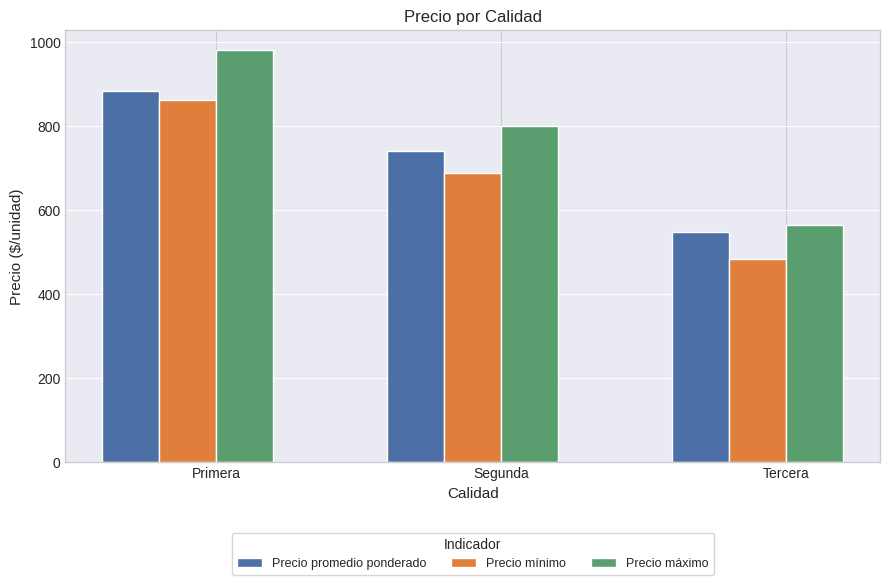

What is the value of the Precio mínimo bar at the 2nd from the left?

687.5